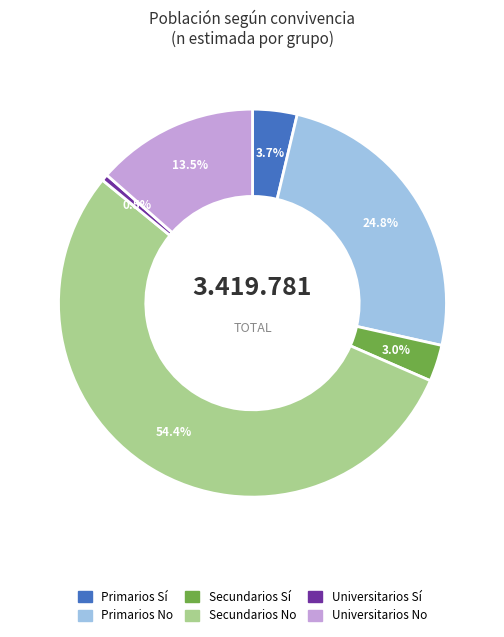

How much of the chart is everything except Primarios Sí?

96.3%